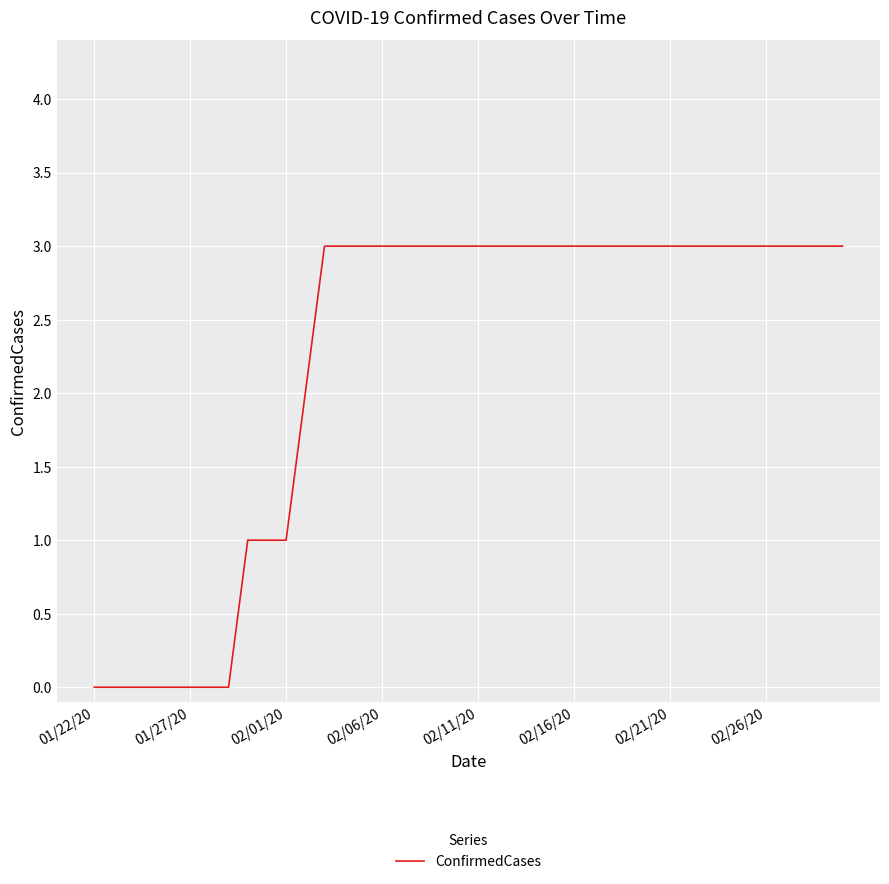

What is the difference between the maximum and minimum values?

3